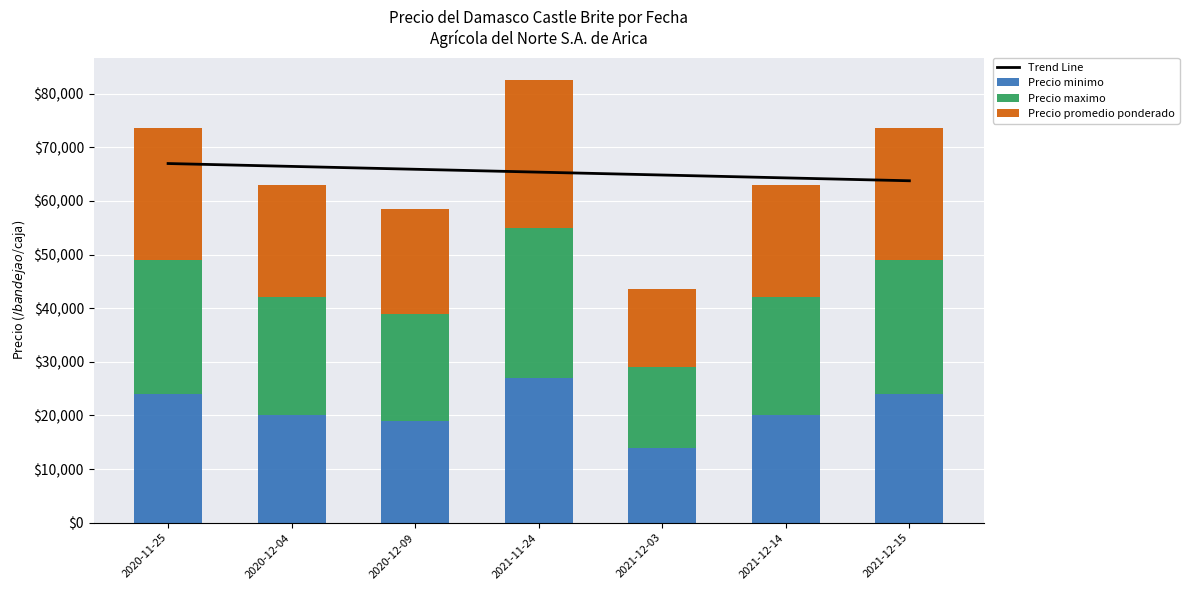

What is the difference between the Precio minimo values at 2021-12-14 and 2021-12-15?

4000